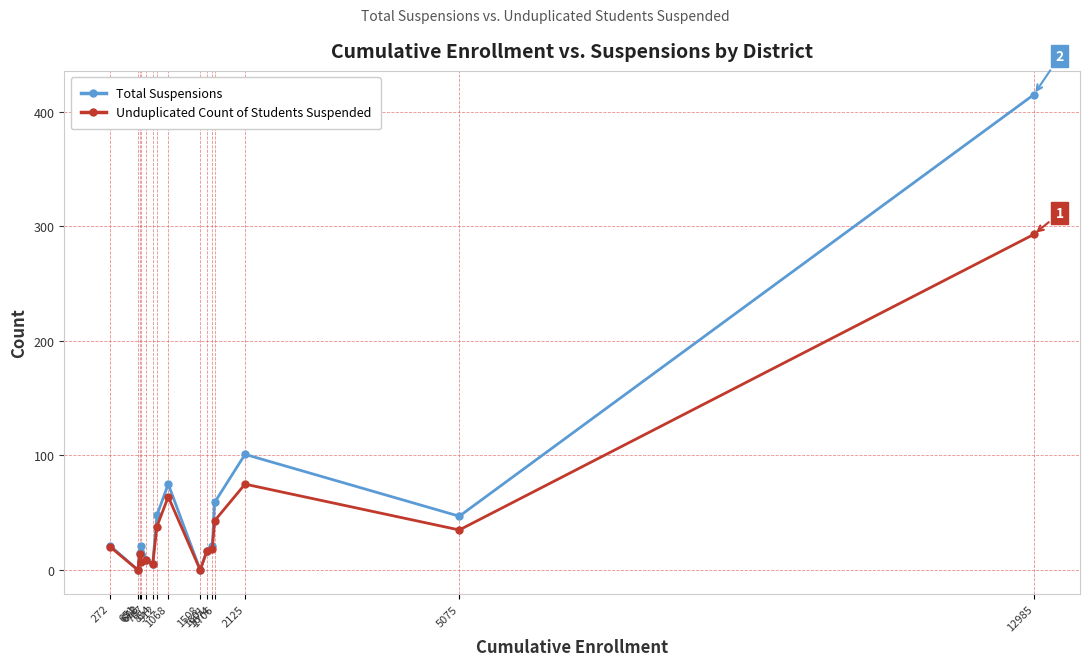

True or false: Unduplicated Count of Students Suspended has more than 2 points higher than both neighbors.

True